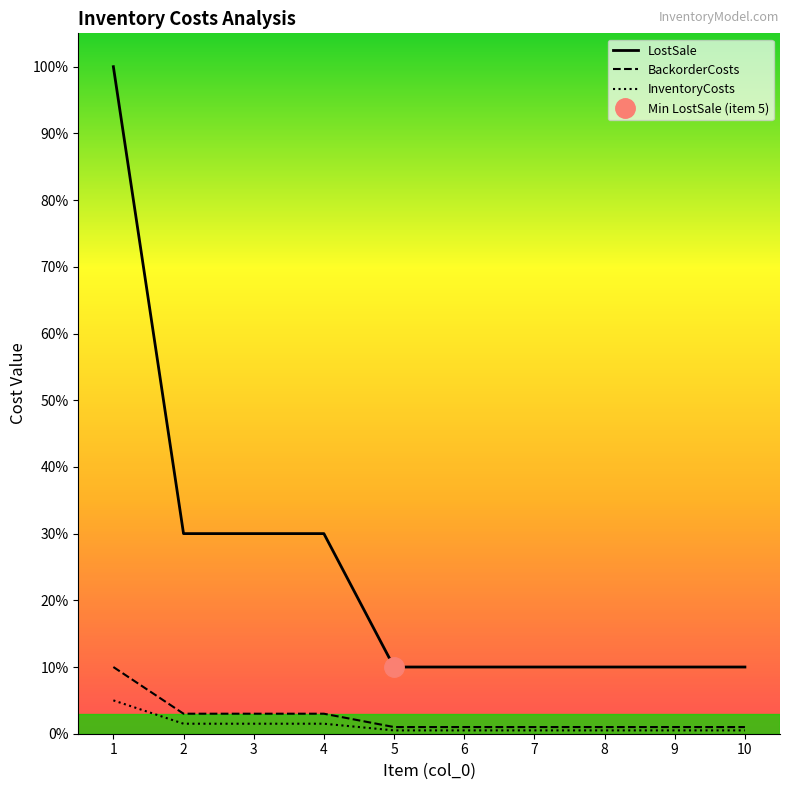

The value of InventoryCosts at 9 is 0.0. True or false?

True